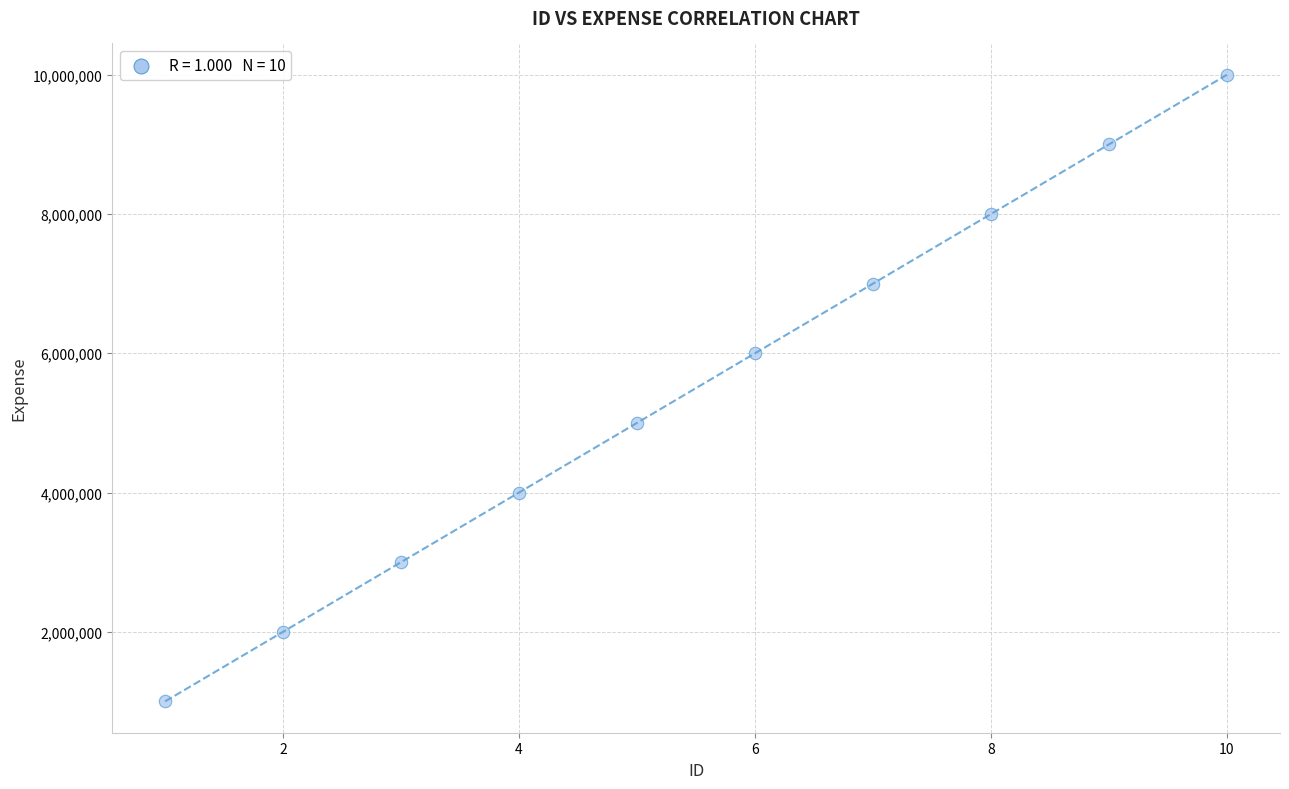

What is the average X value?

6